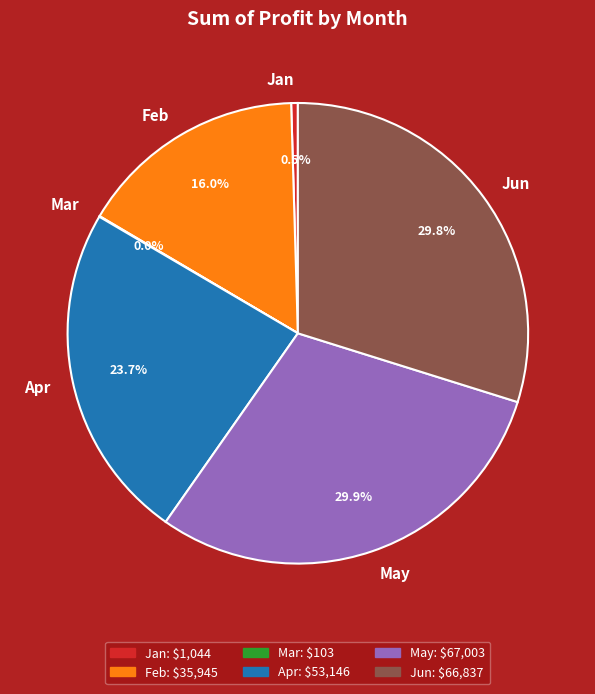

Combined, do Jun and May account for over 50%?

Yes